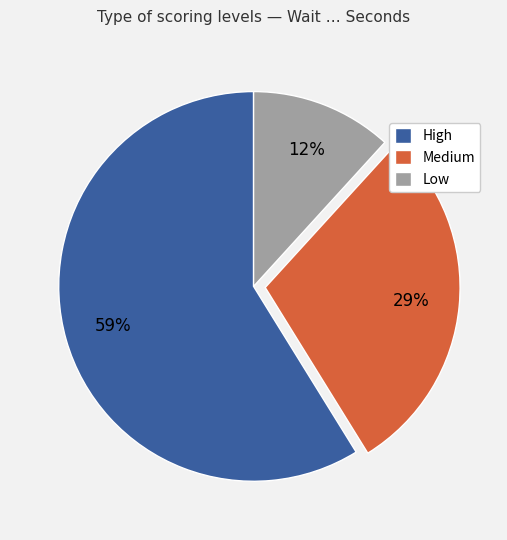

Combined, do High and Low account for over 50%?

Yes